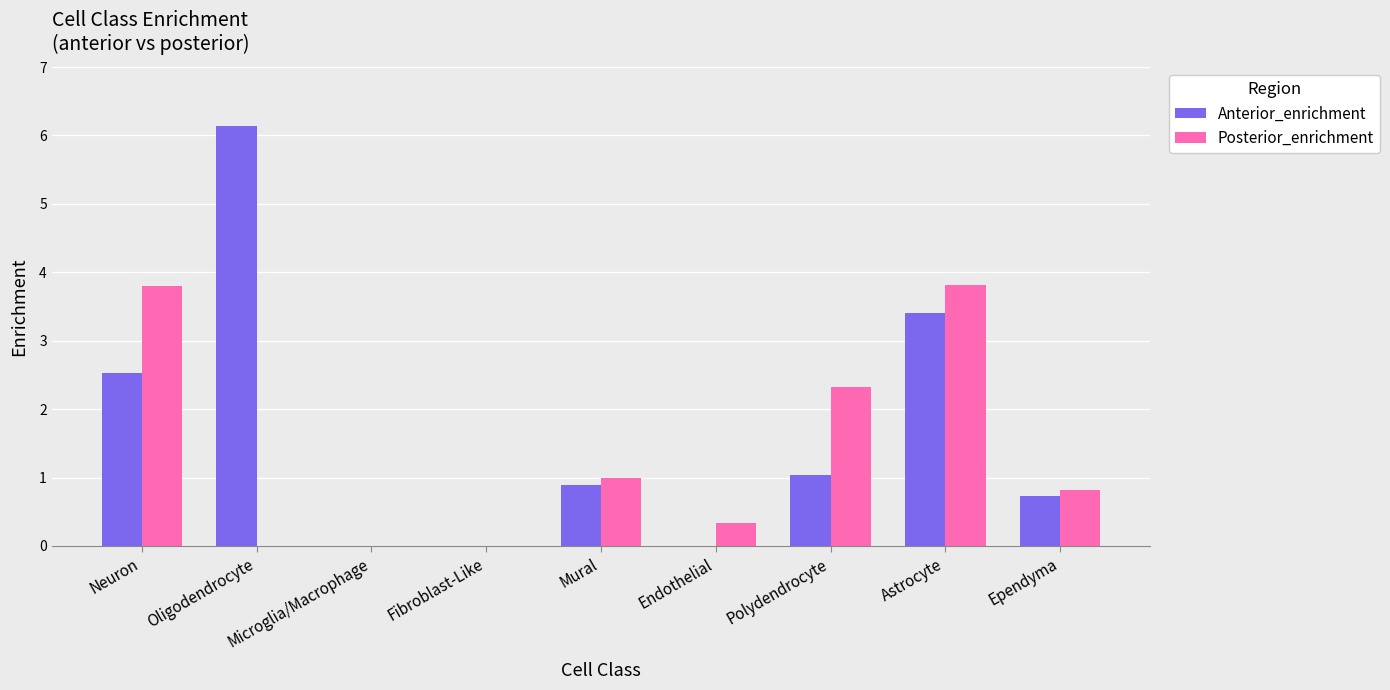

Which category has the highest value in the Anterior_enrichment series?

Oligodendrocyte